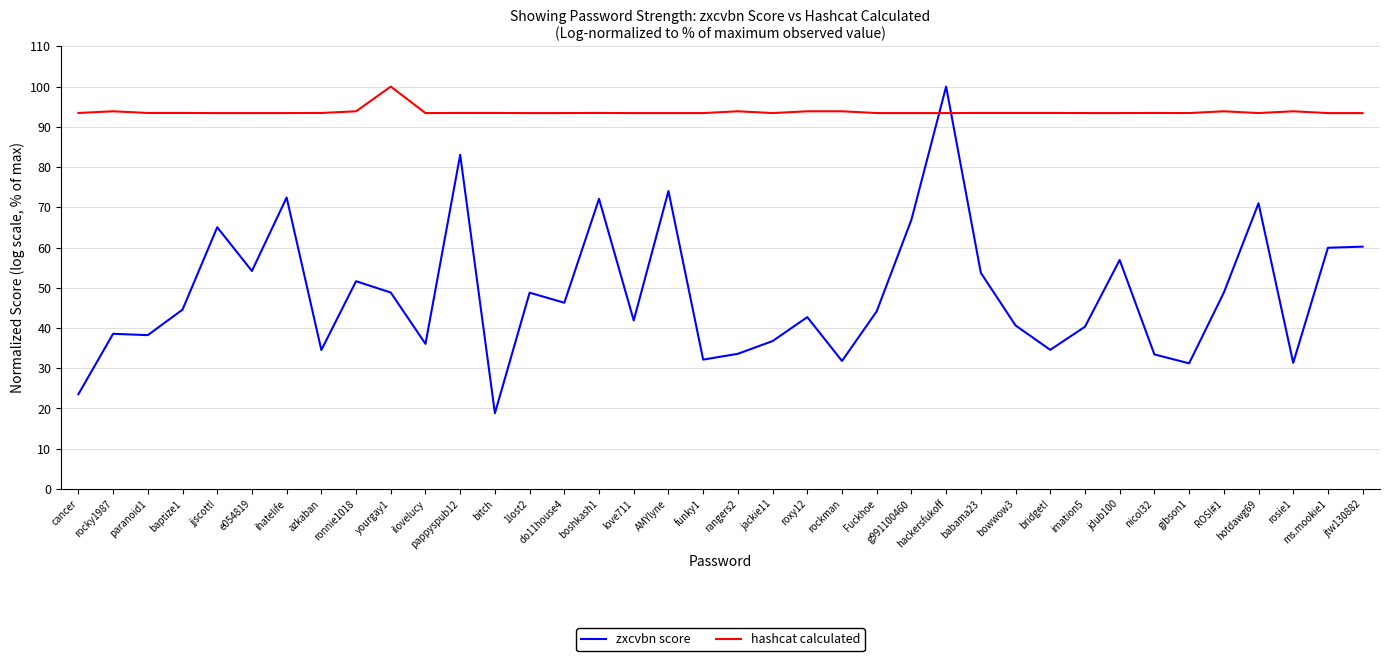

What is the sum of the hashcat calculated values at azkaban and boshkash1?

186.9